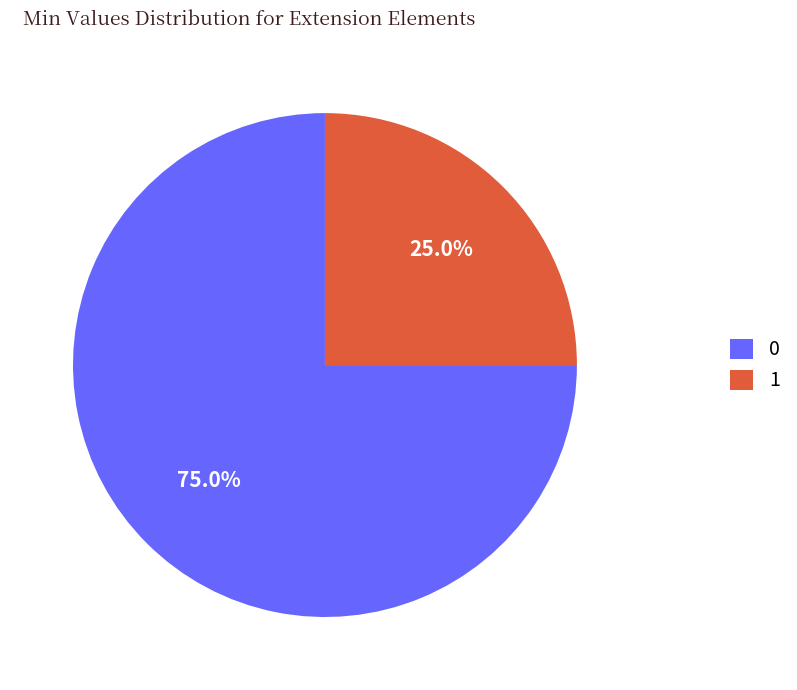

How many segments does this pie chart have?

2